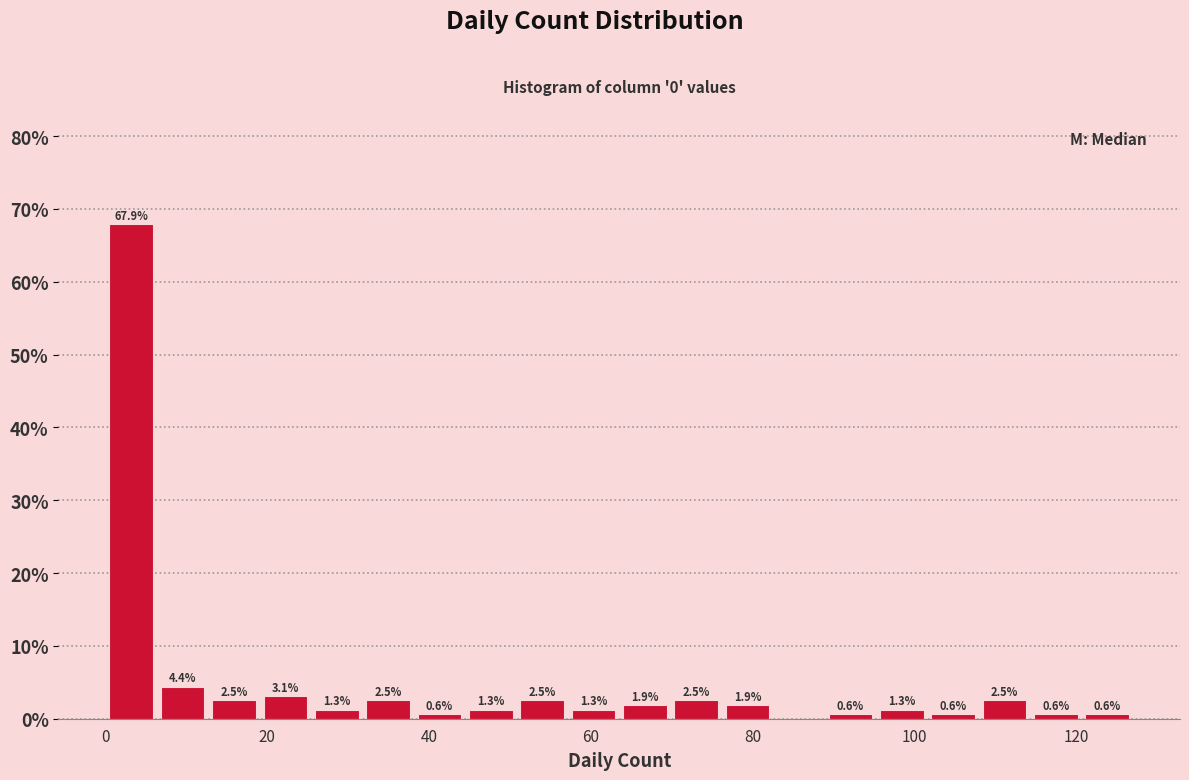

Read against the x-axis, roughly where is the centre of the tallest bar?

4